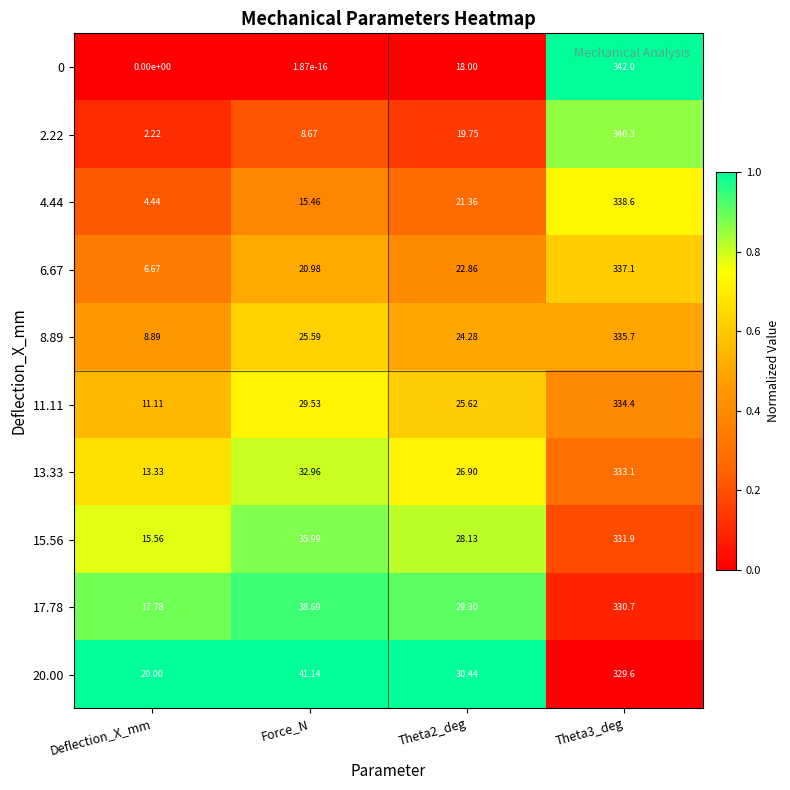

Where is 8.89 nearest to the value 172?

Force_N